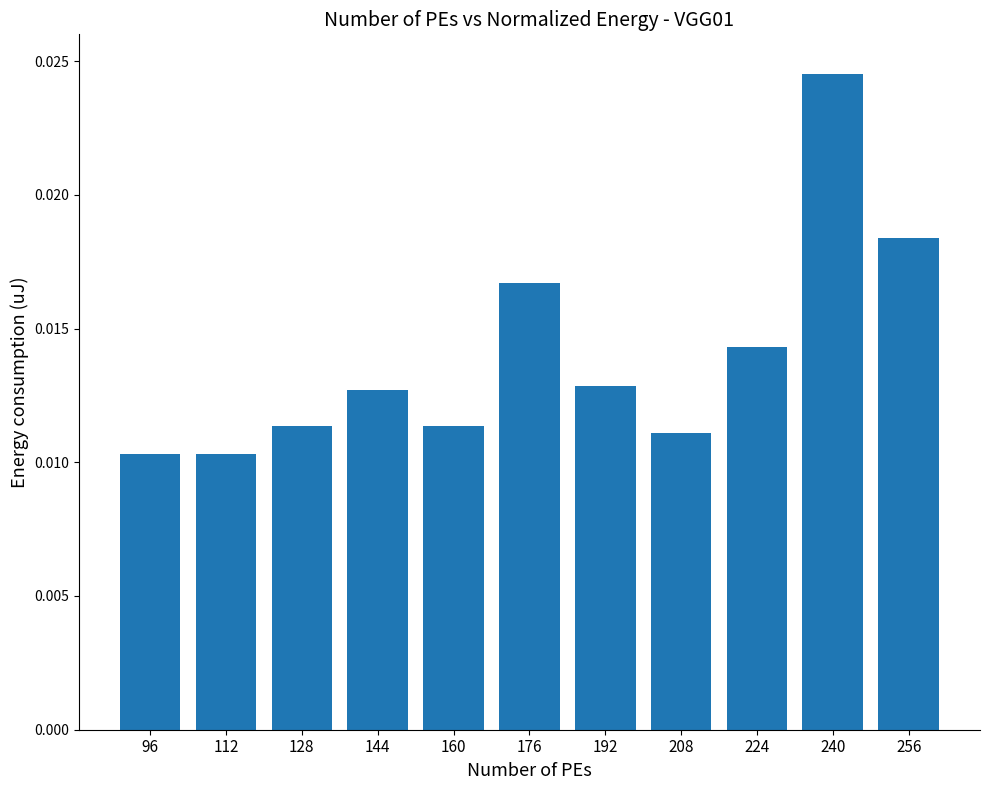

How many values are between 0 and 1?

11